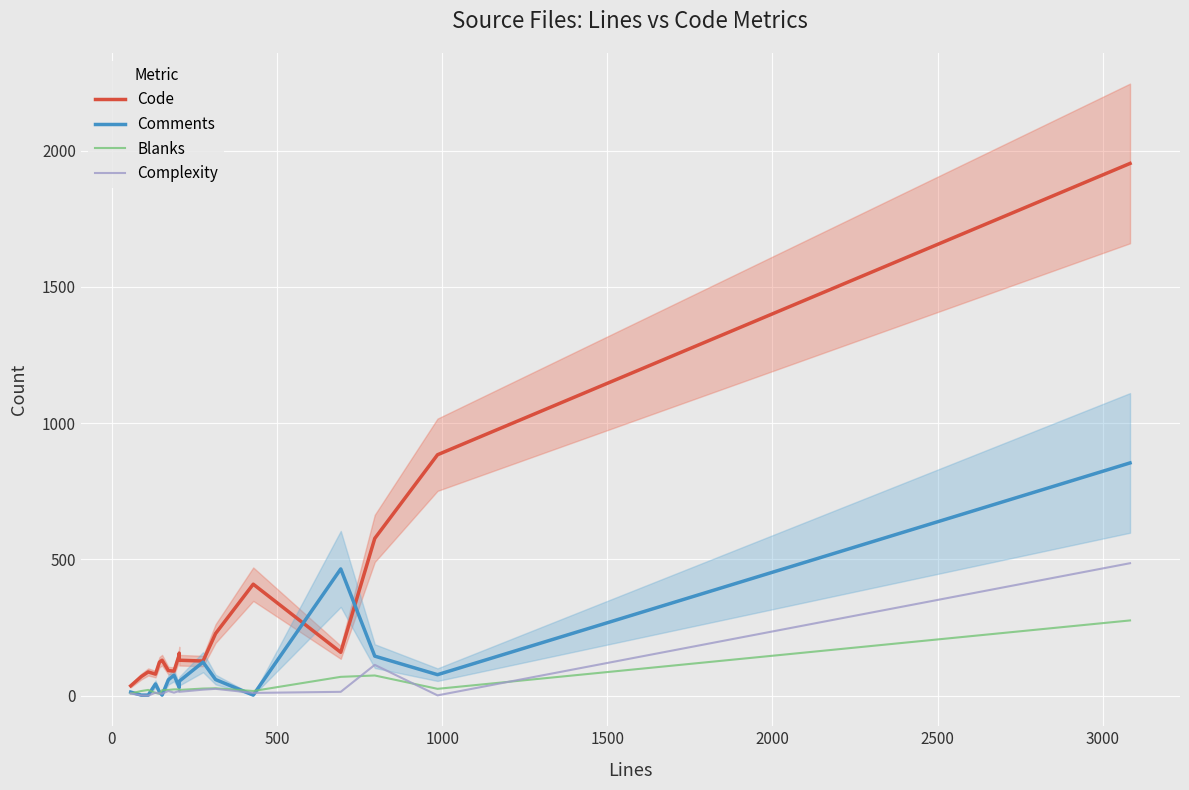

Which series has the widest spread of values?

Code